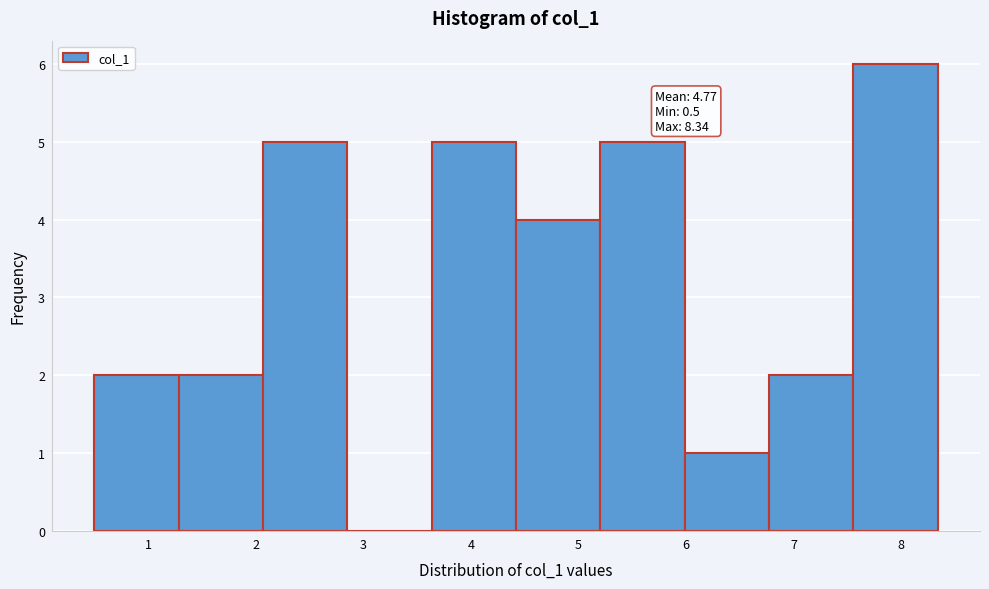

Which range on the x-axis has the tallest bar?

7.6 to 8.3